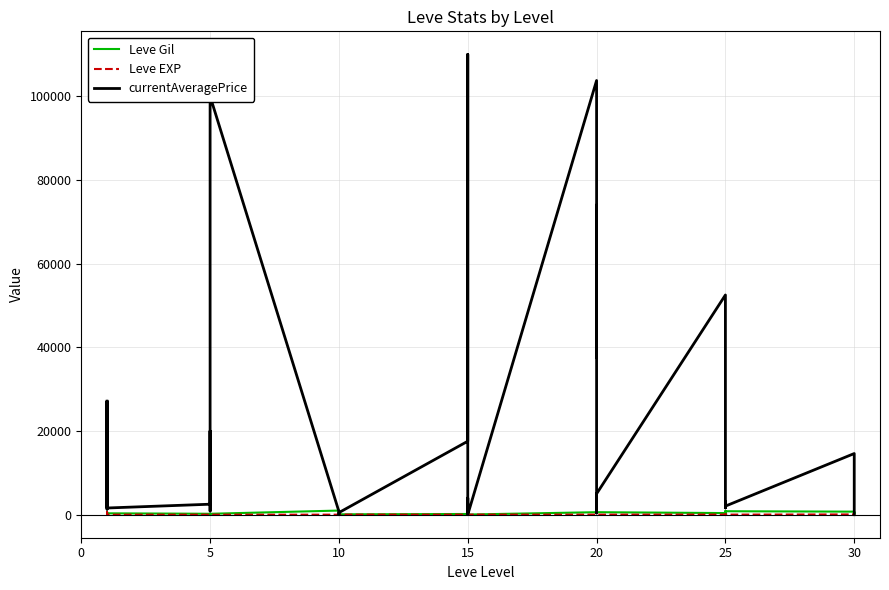

How many lines are shown in the chart?

3